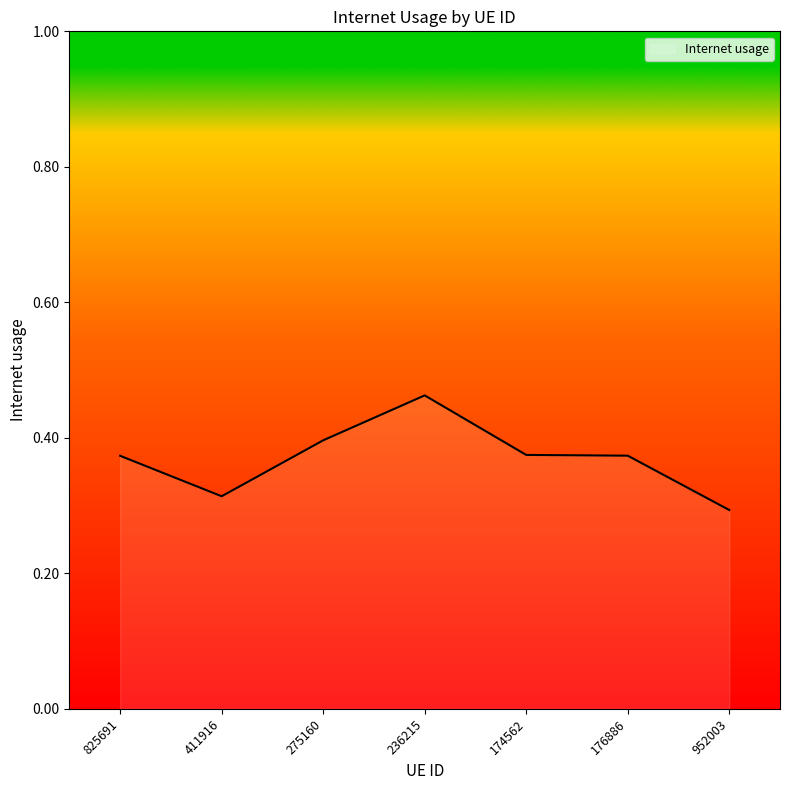

At which label is the value closest to 0?

952003